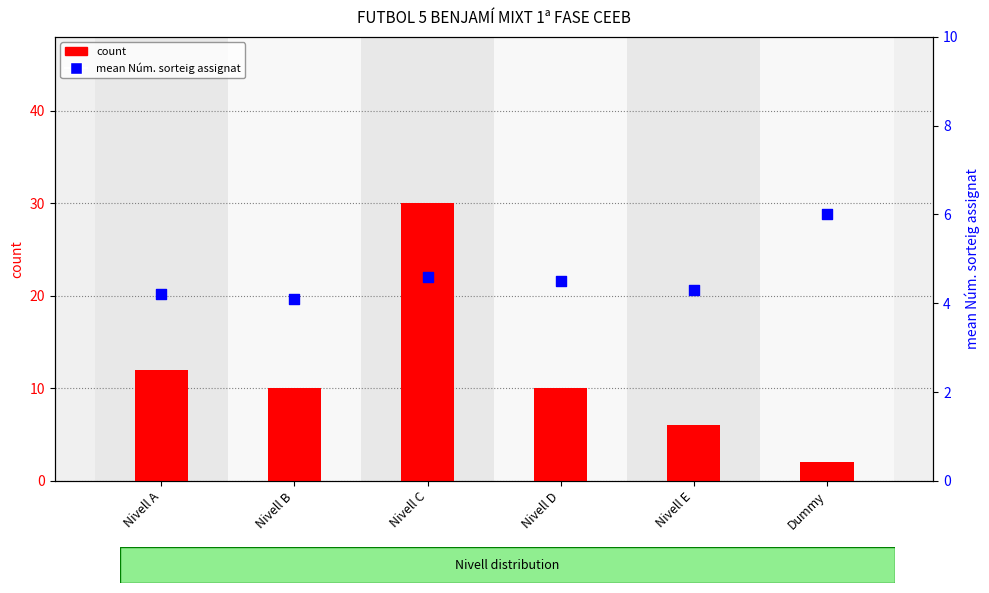

At how many categories does at least one series exceed 20?

1